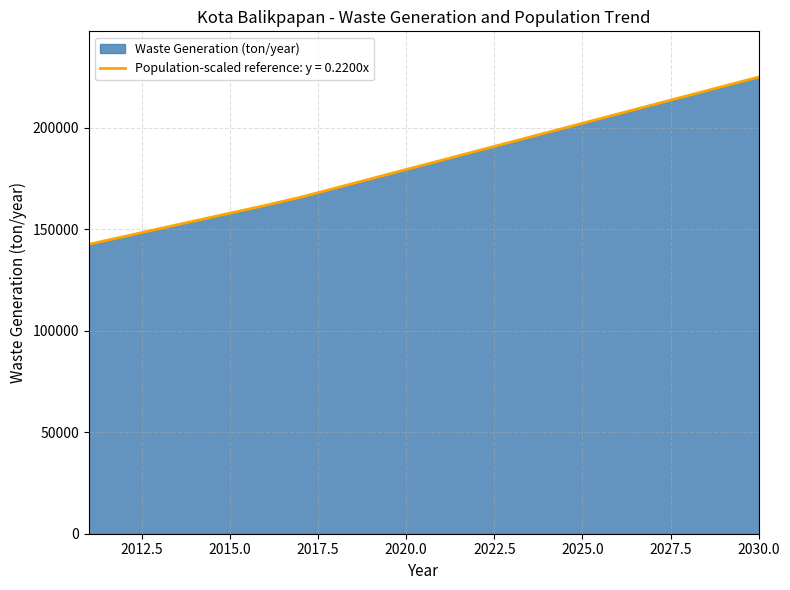

What is the sum of the values at 2018 and 2012?

316705.0